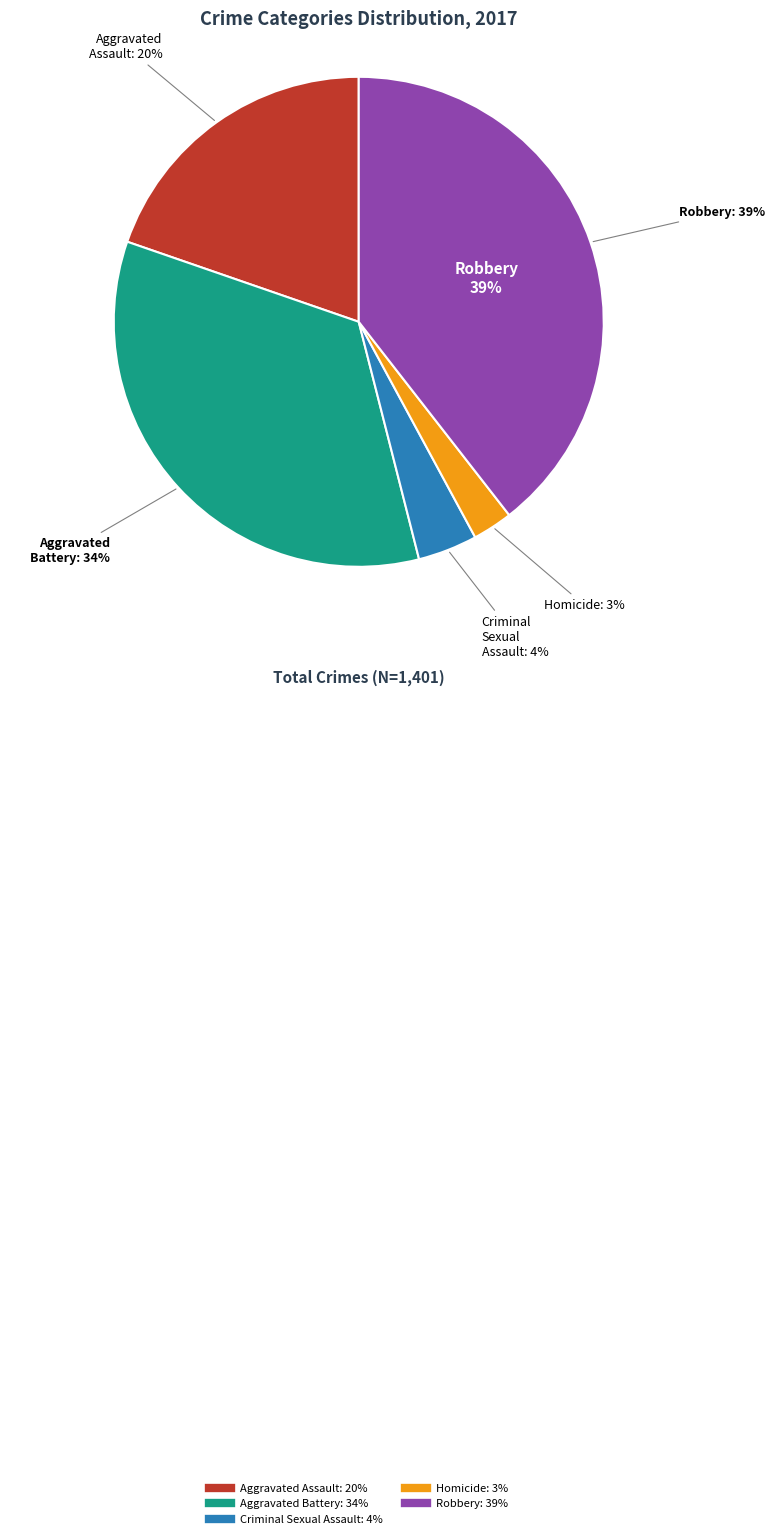

To the nearest percent, what percentage of the pie is Aggravated Assault?

20%